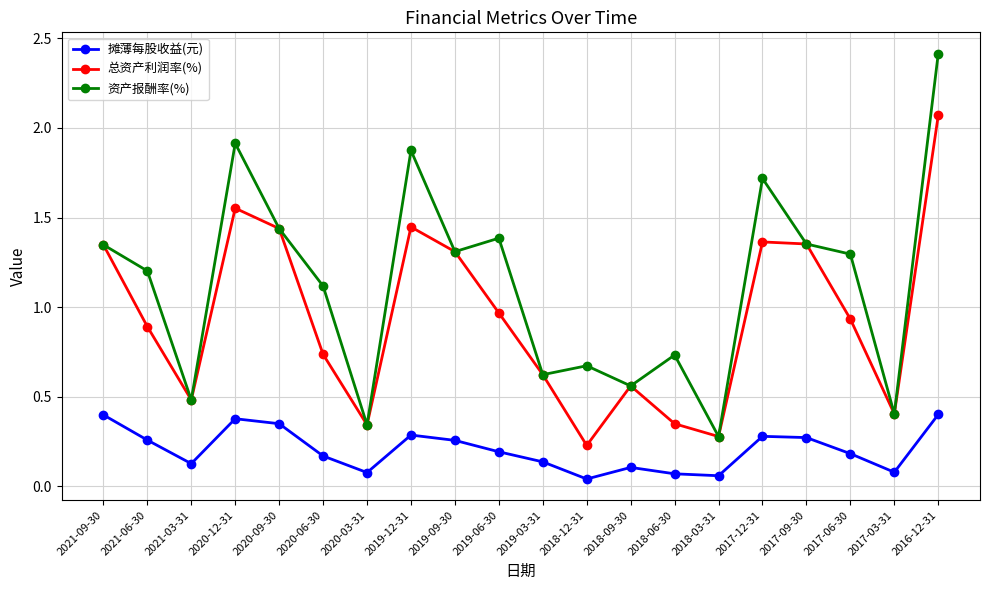

In 摊薄每股收益(元), how many points are higher than both neighbors (excluding endpoints)?

4